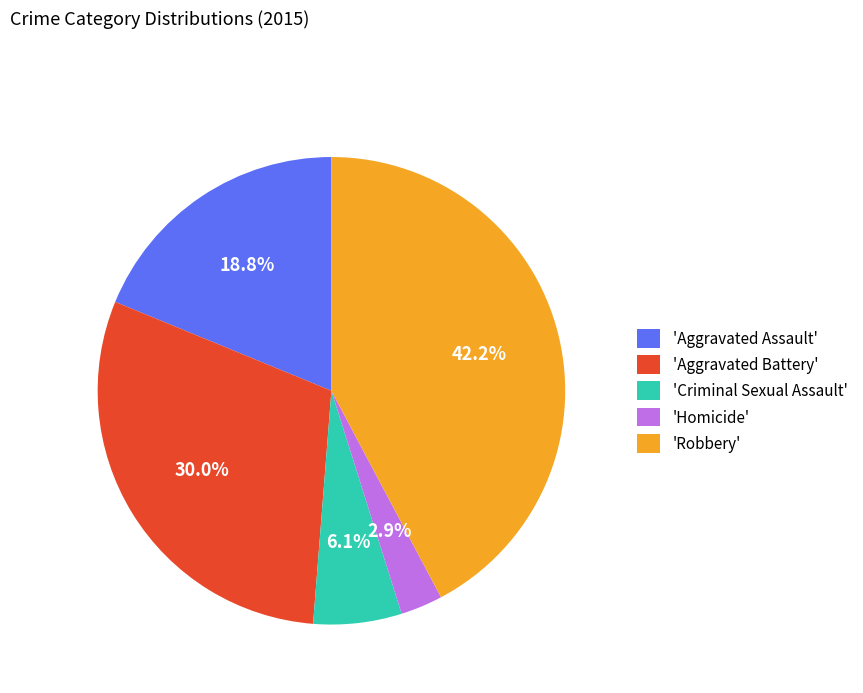

Which category has the smallest portion of the pie?

'Homicide'